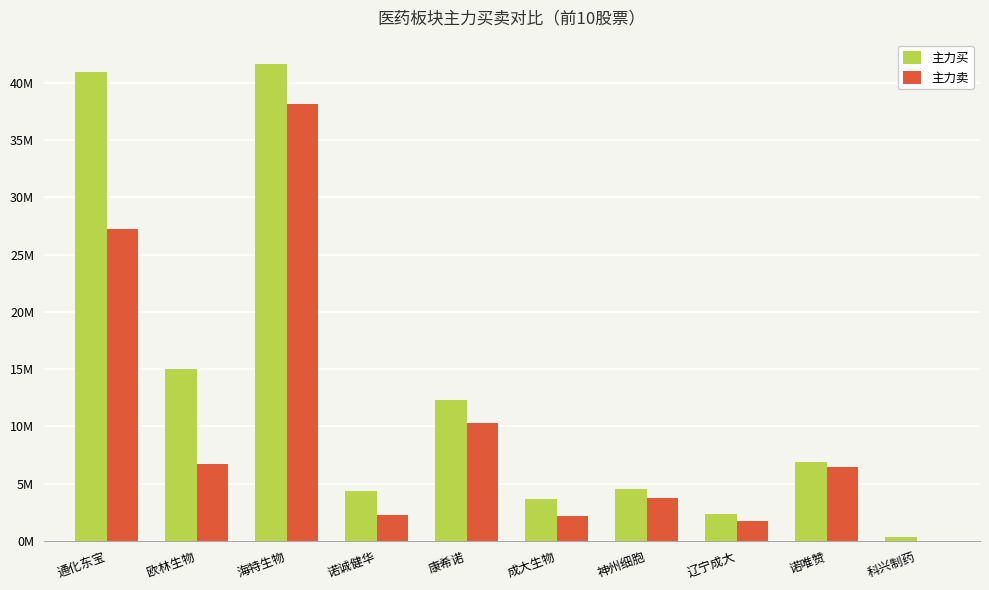

Are the bars horizontal?

No